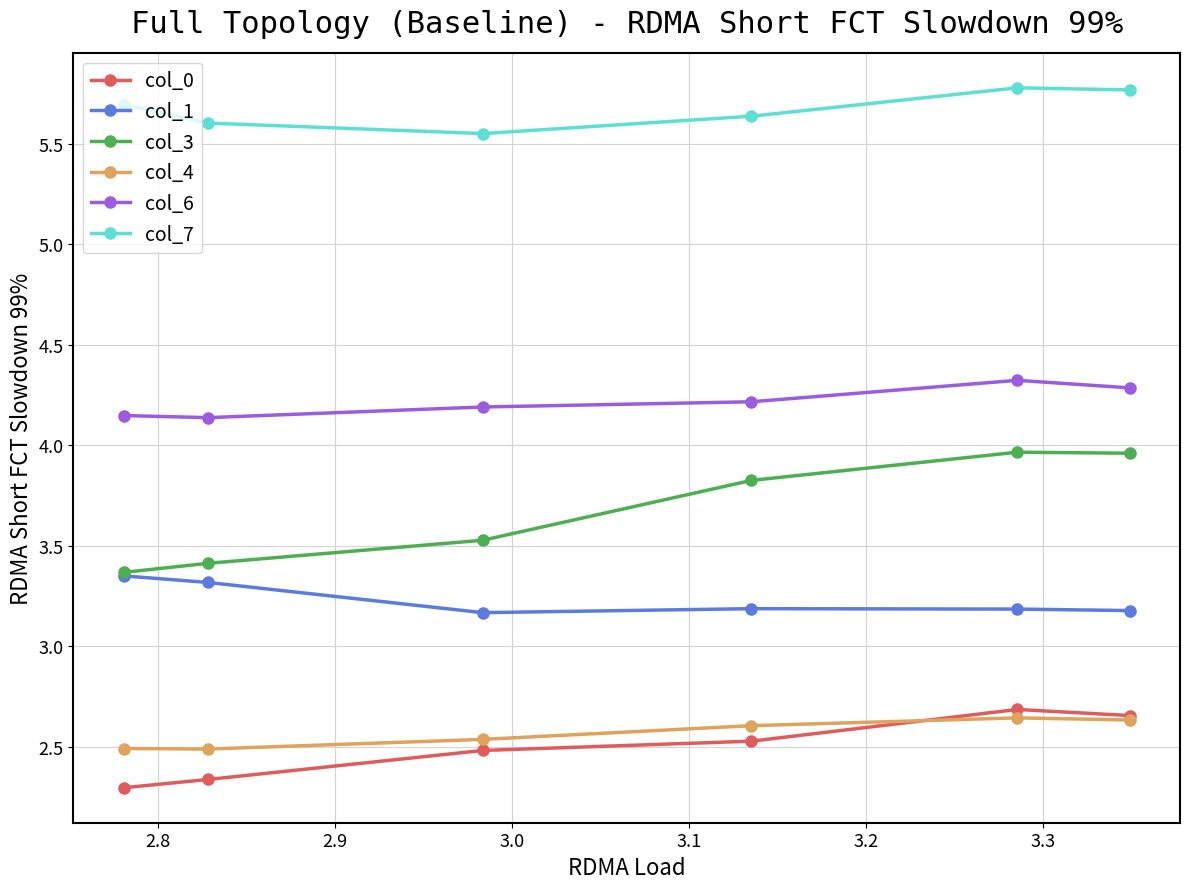

At how many categories does at least one series exceed 3?

6